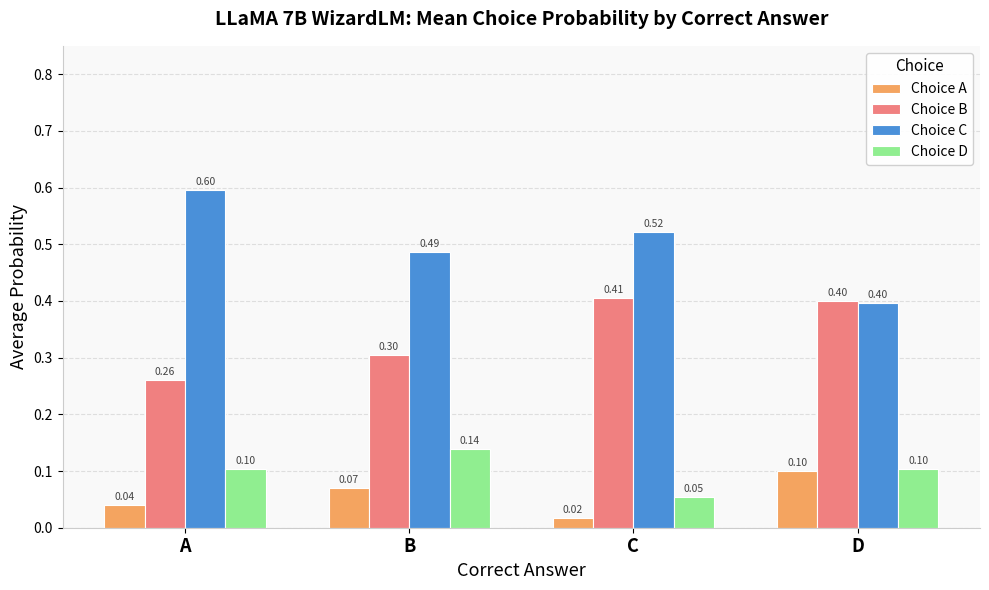

How many categories are shown in the chart?

4